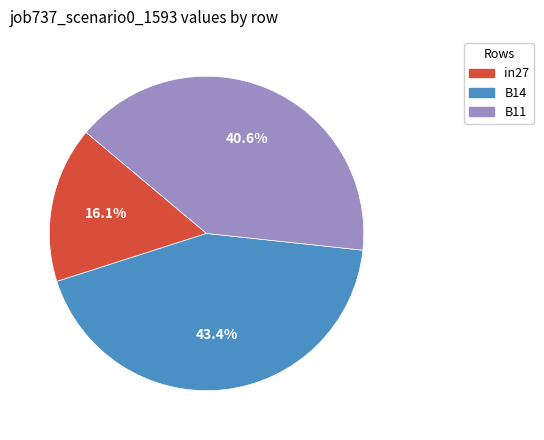

Does B14 represent more than half of the total?

No